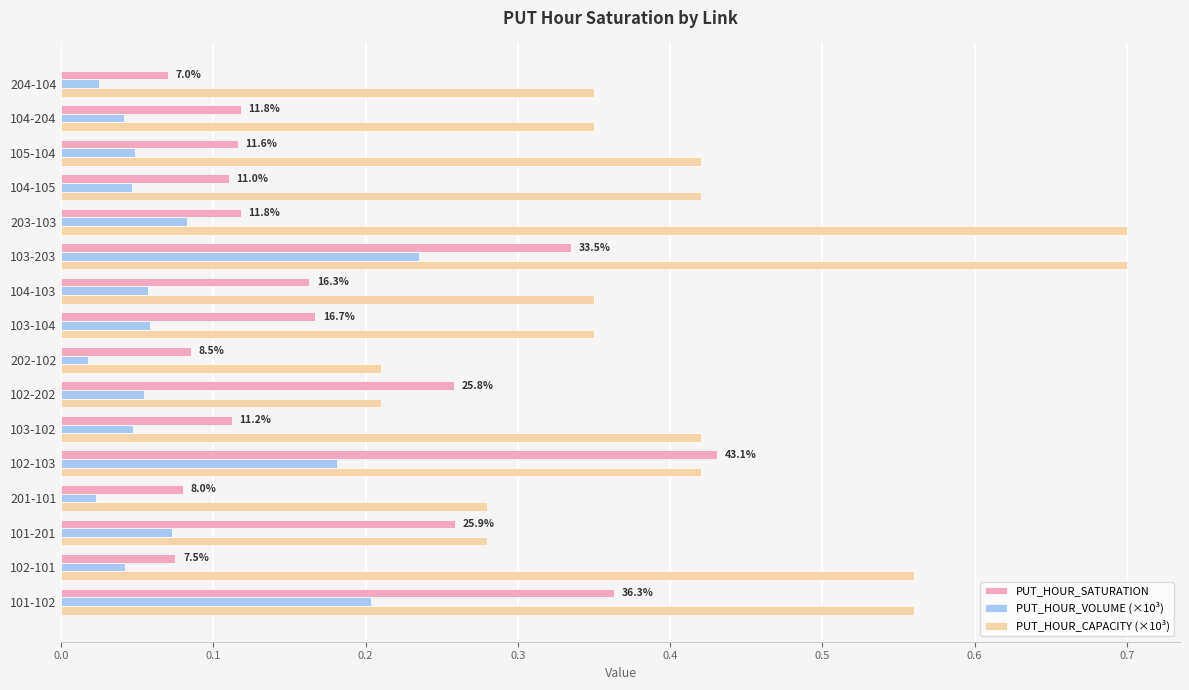

Which series changed the most between 102-103 and 104-105?

PUT_HOUR_SATURATION